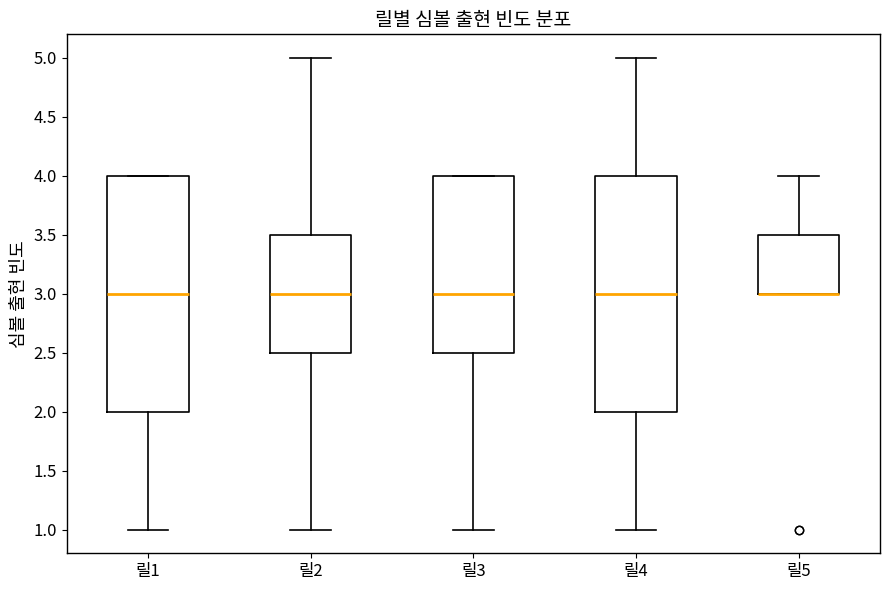

Where is the lower edge of the box for 릴5 on the y-axis? The values are not printed on the chart, so give them approximately, as read against the axis.

3.0